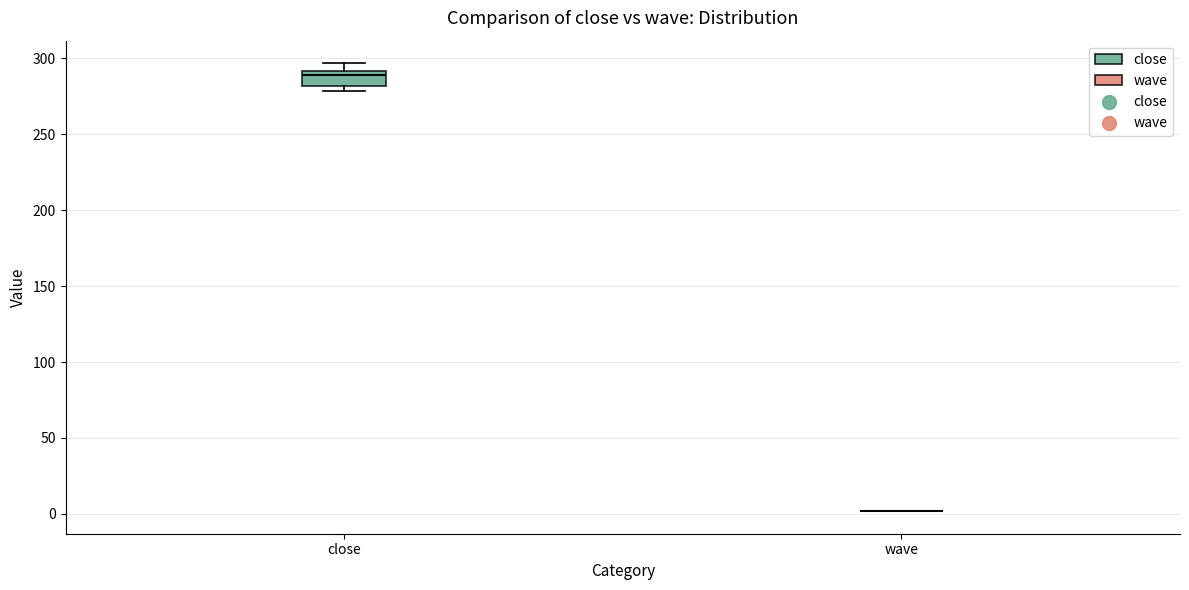

Reading left to right, read every box against the y-axis: the position of its median line, the range the box covers, and the ends of its whiskers. The values are not printed on the chart, so give them approximately, as read against the axis.

close: median 290 (just below the box's upper edge), box 280 to 290, whiskers 280 (just below the box's lower edge) to 295
wave: box collapsed to a line at 0, whiskers 0 to 0